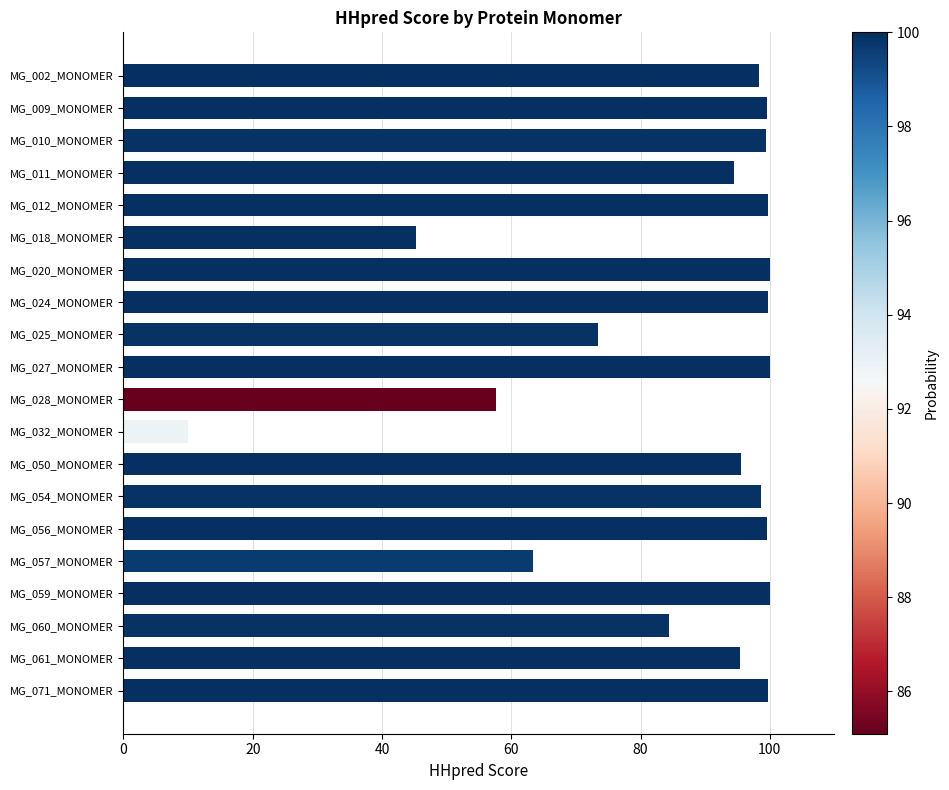

Is it true that the value at MG_010_MONOMER is 147.1?

False